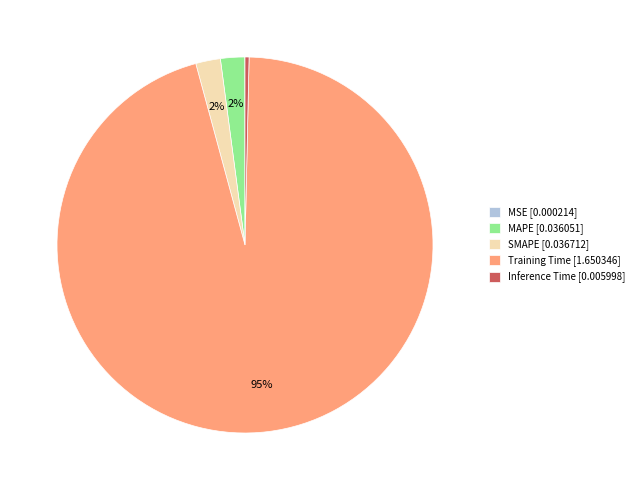

True or false: Inference Time accounts for 6% of the total.

False